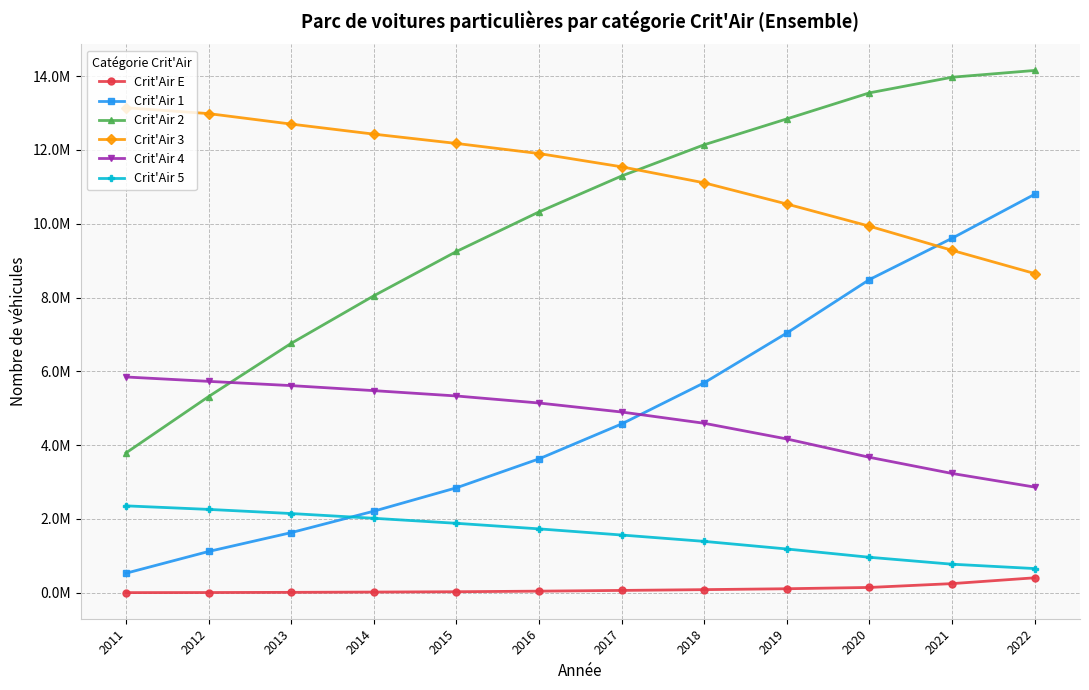

Is this an area chart (filled region under the line)?

No